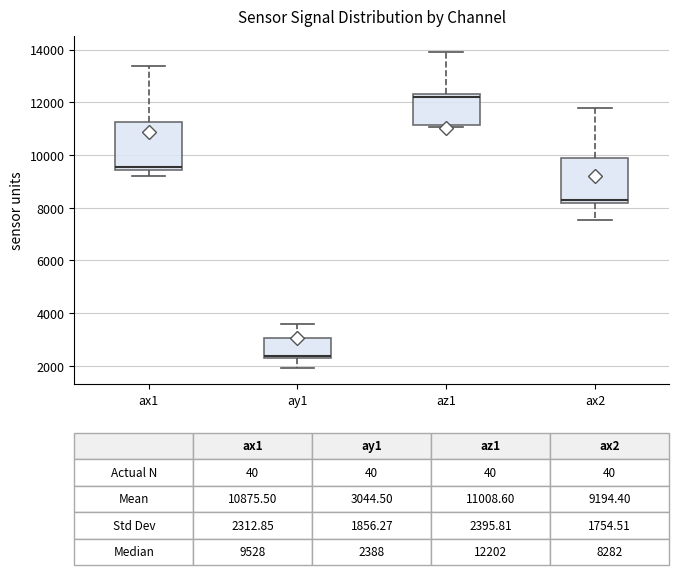

Which box has the highest median line?

az1